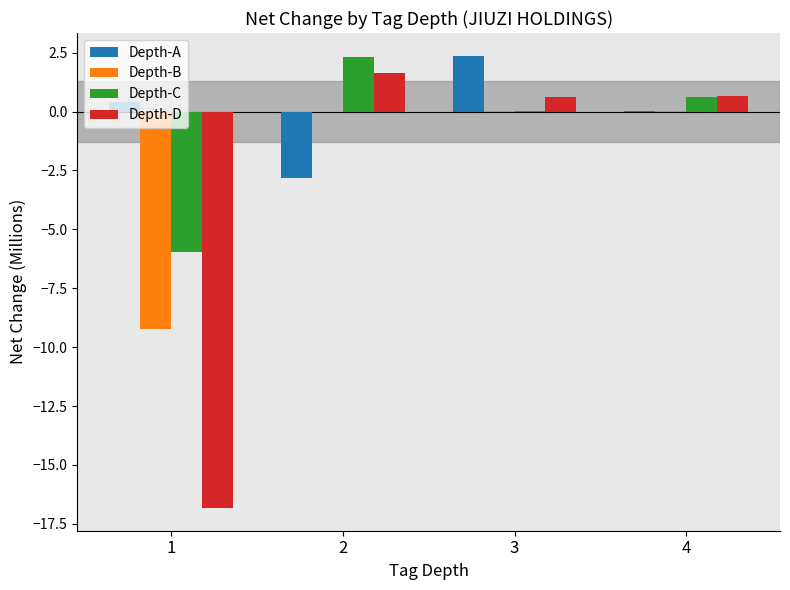

Where does the Depth-A series first go above 0?

1